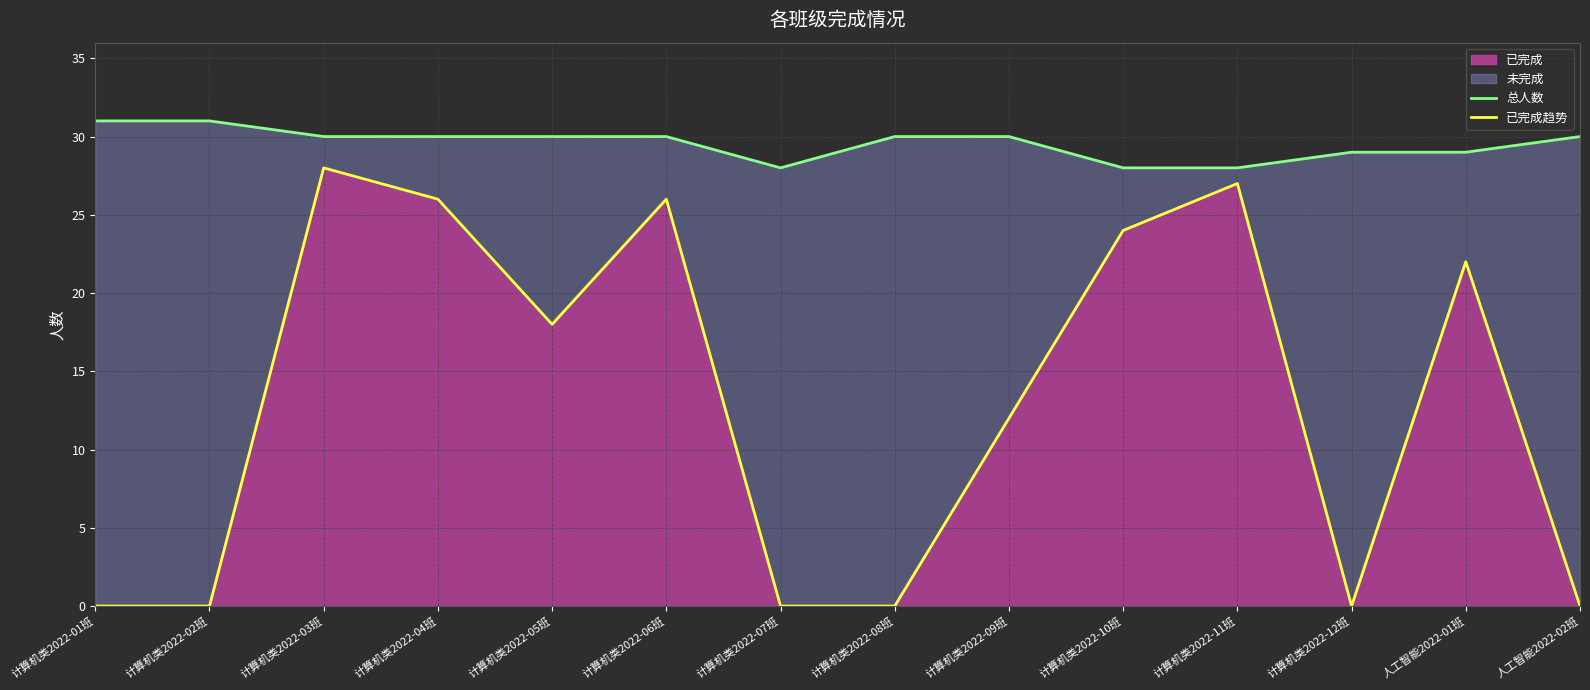

Reading left to right, extract all data points from this chart.

总人数: 31	31	30	30	30	30	28	30	30	28	28	29	29	30
已完成趋势: 0	0	28	26	18	26	0	0	12	24	27	0	22	0